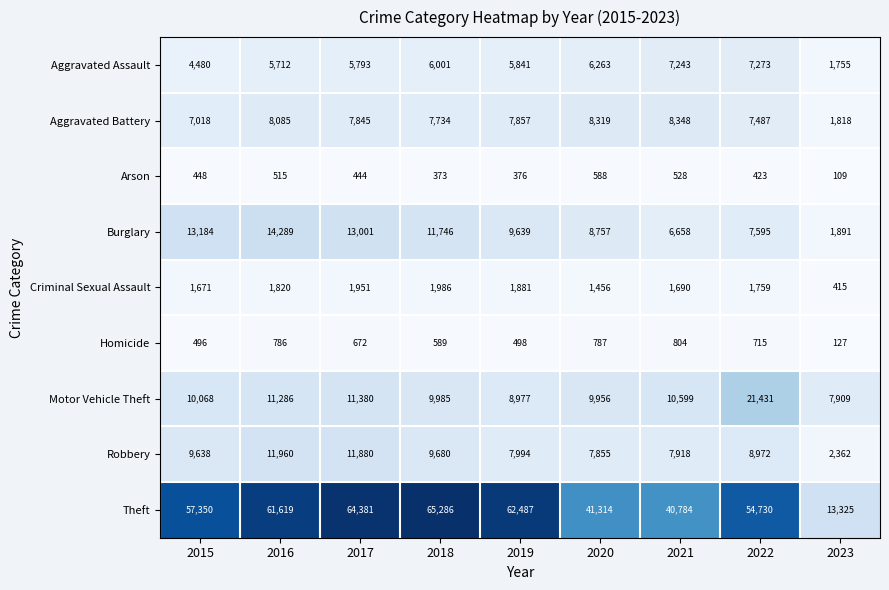

Which category has the lowest value in the Homicide series?

2023